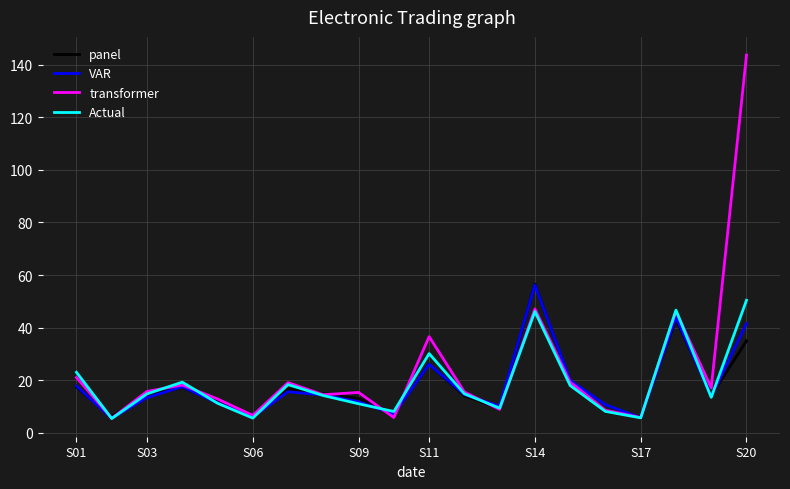

Which series ends up on top after the final intersection of Actual and VAR?

Actual